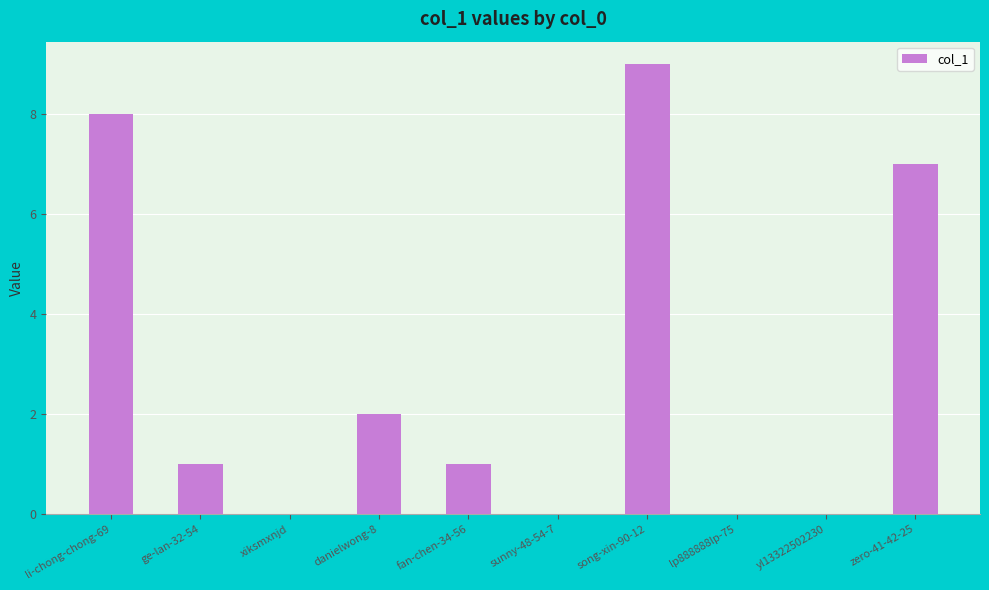

Between fan-chen-34-56 and xiksmxnjd, which is larger?

fan-chen-34-56